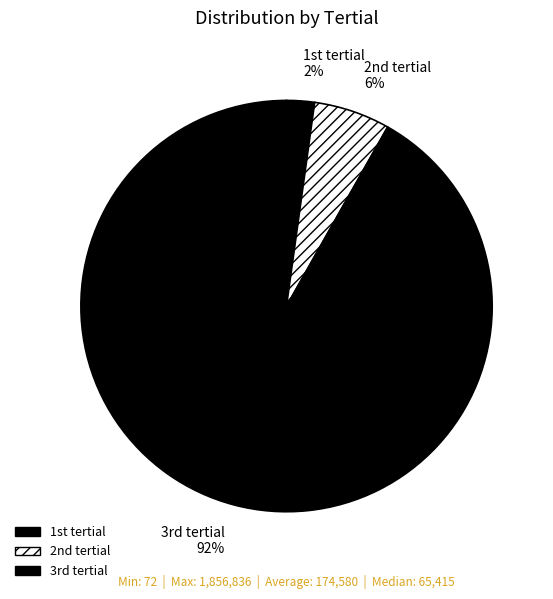

Which slice is the largest?

3rd tertial